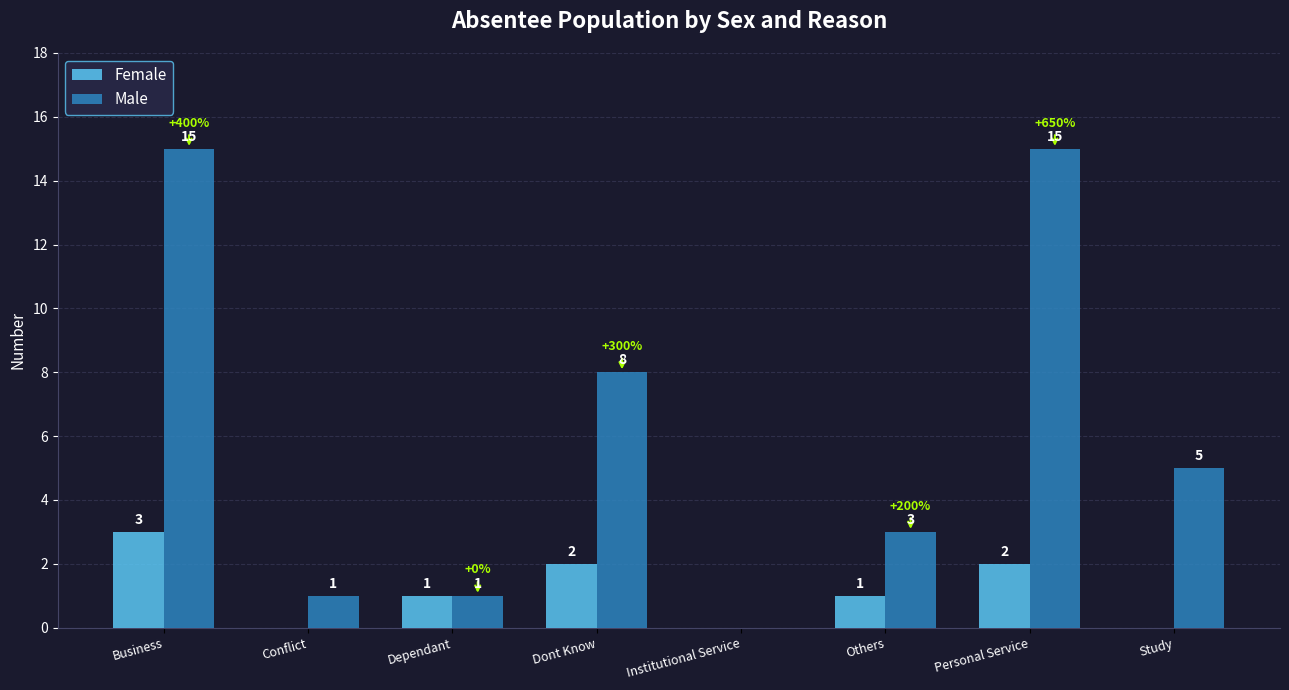

How many Female values are between 0 and 2?

7